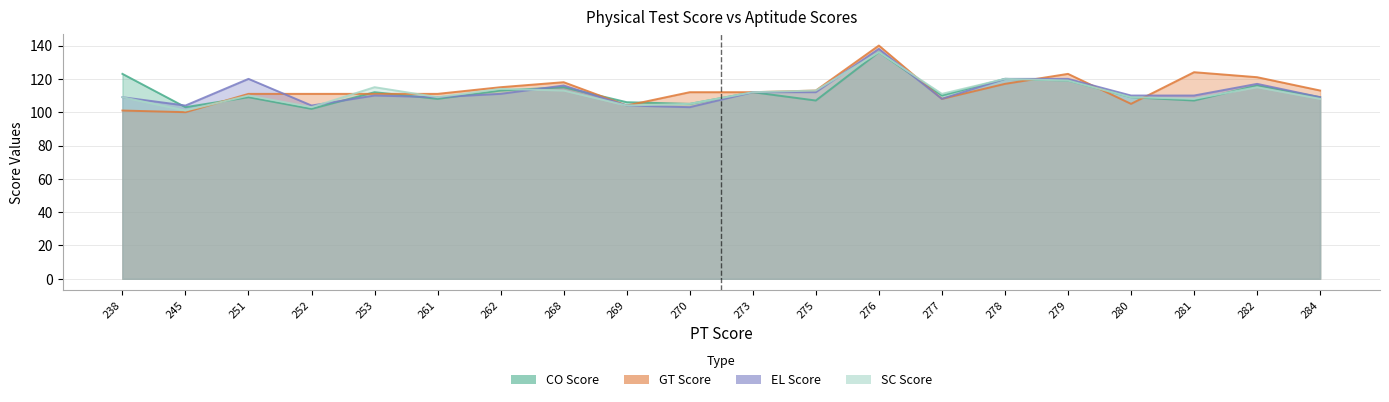

What is the difference between the highest and lowest values at 262?

4